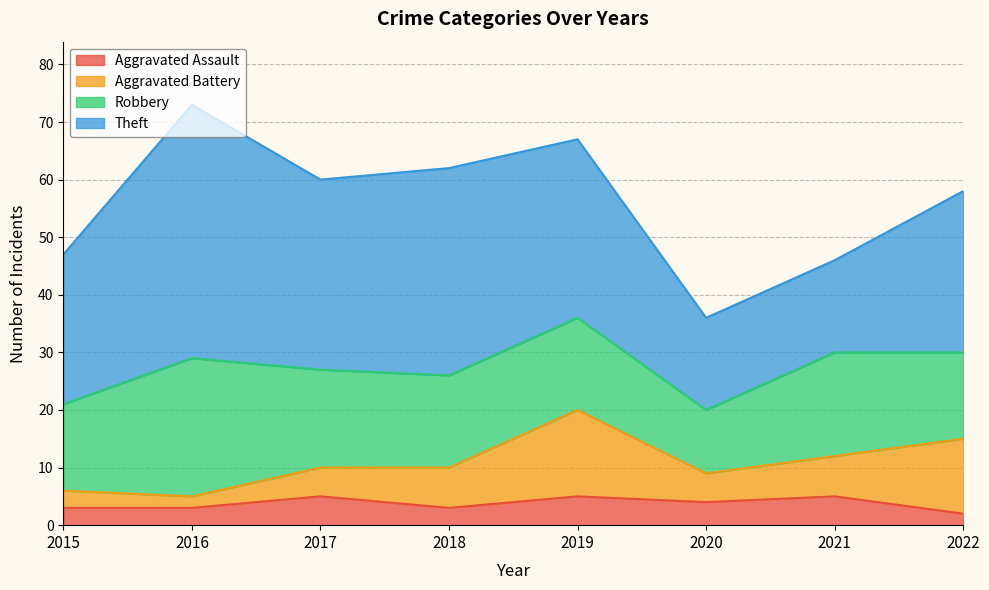

How many interior local valleys does the Theft series have?

1